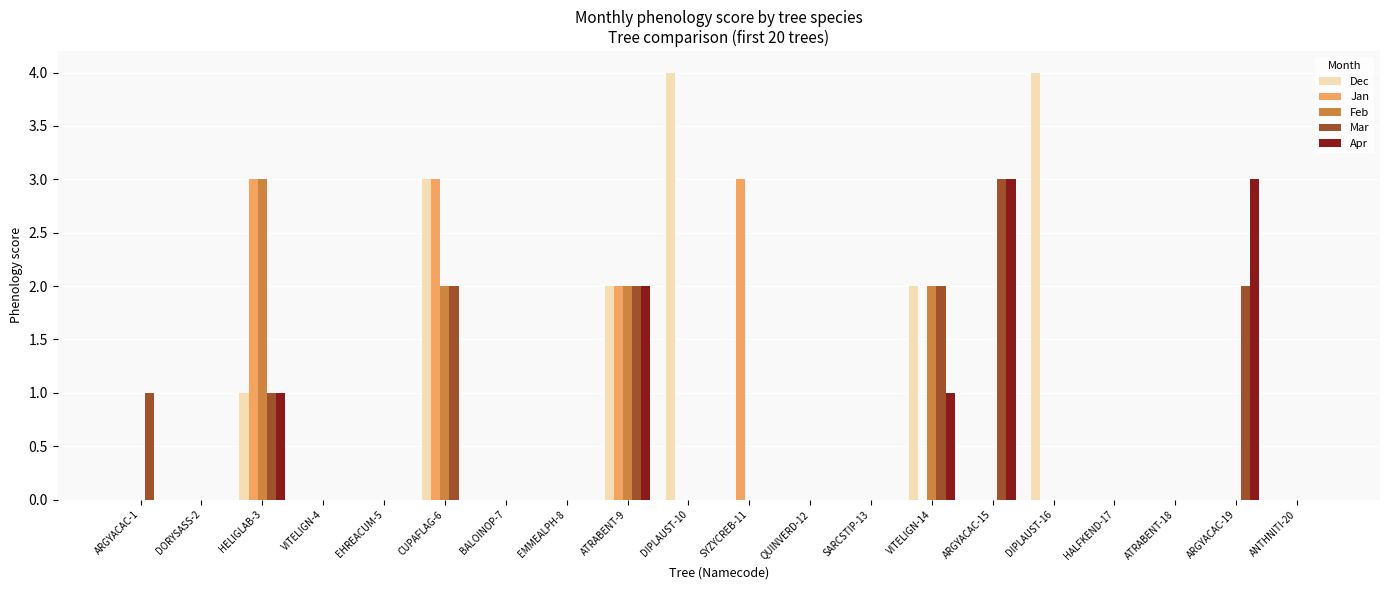

Are the bars horizontal?

No